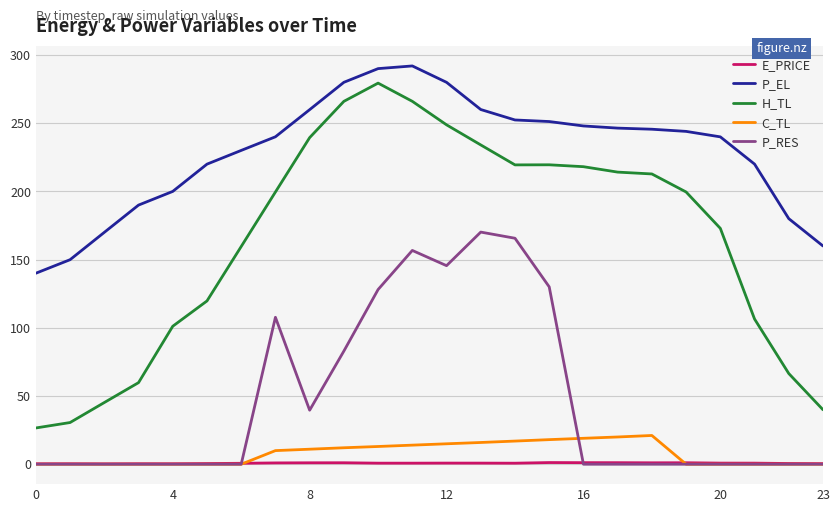

Which series has the widest spread of values?

H_TL